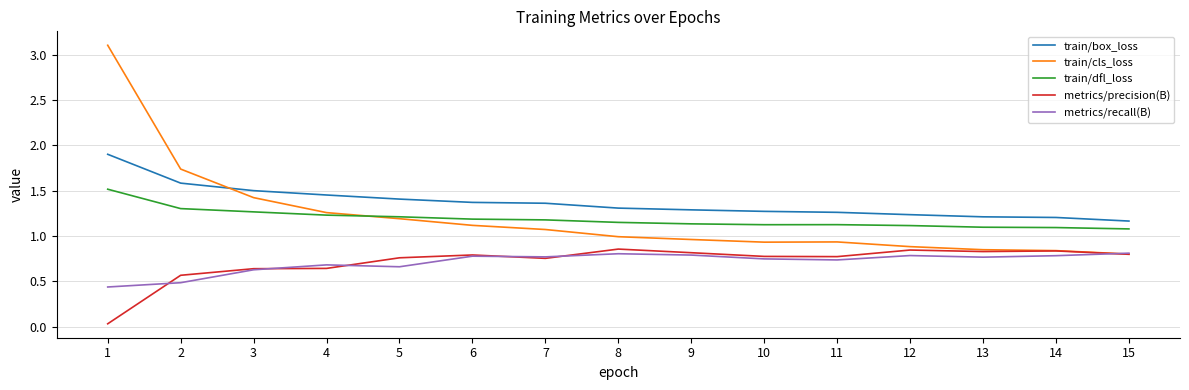

Which series has the widest spread of values?

train/cls_loss